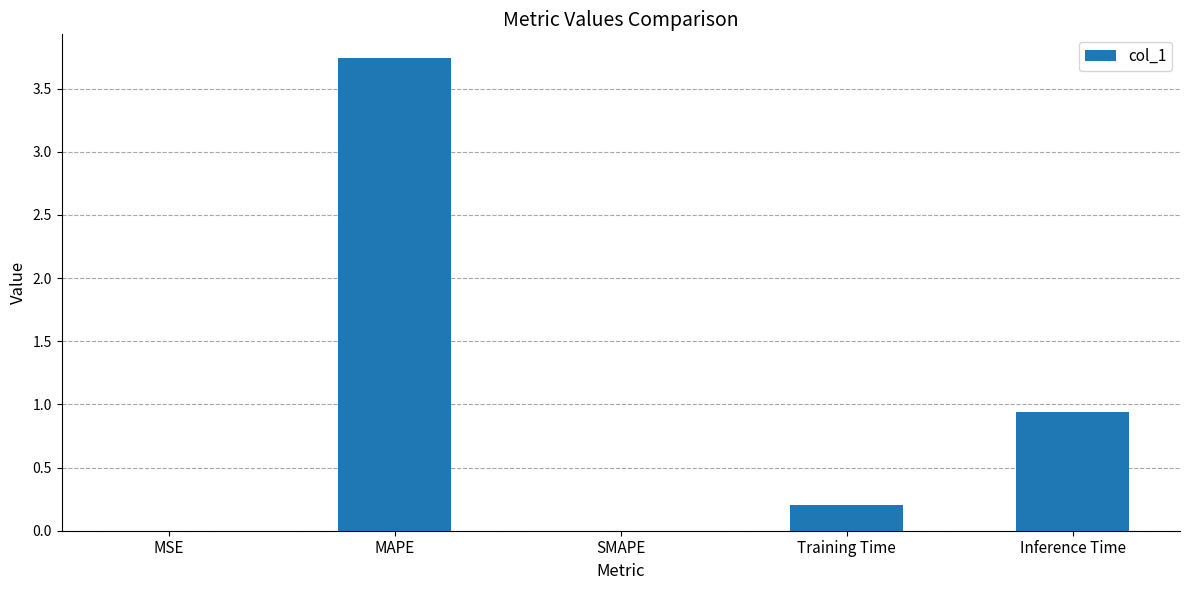

What is the change in value from MSE to Training Time?

+0.2